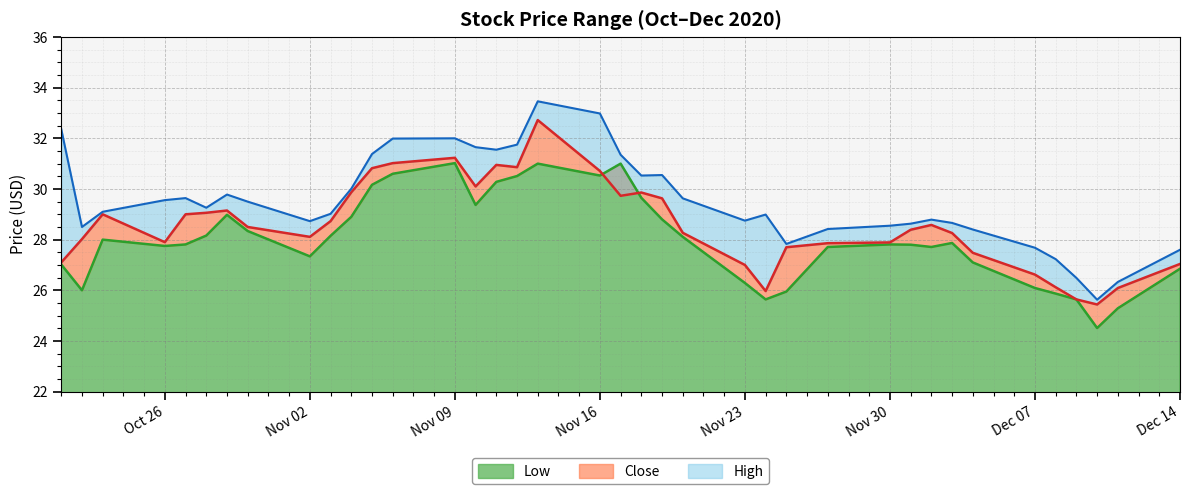

What is the sum of the Close values at 2020-12-11 and 2020-10-28?

55.1